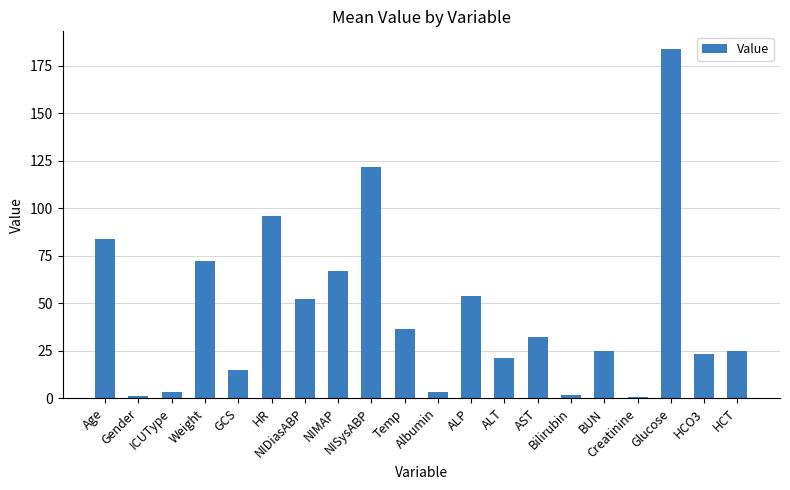

What position from the left is Age?

1